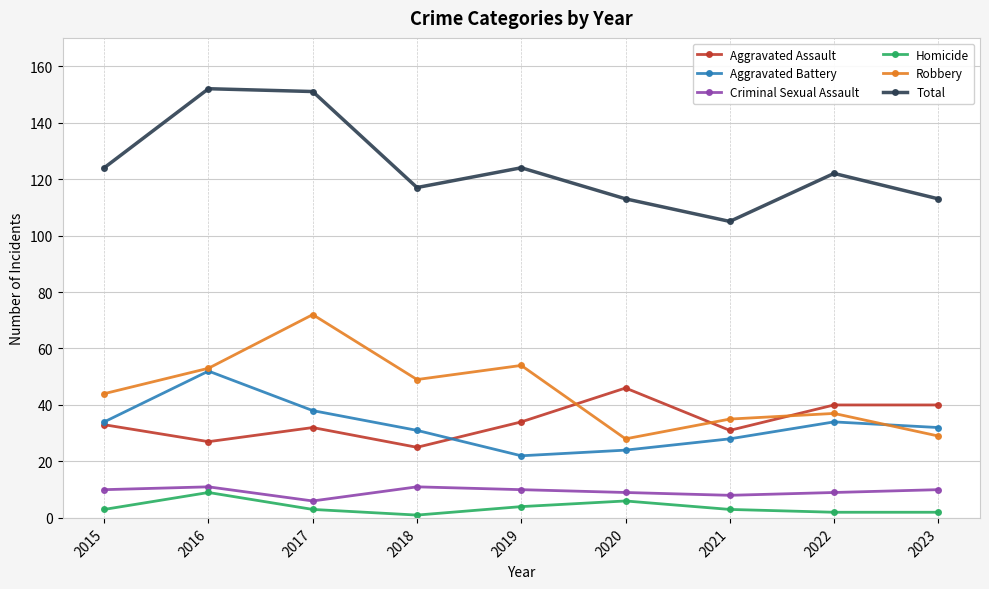

True or false: Homicide has a value of 3 at 2021.

True